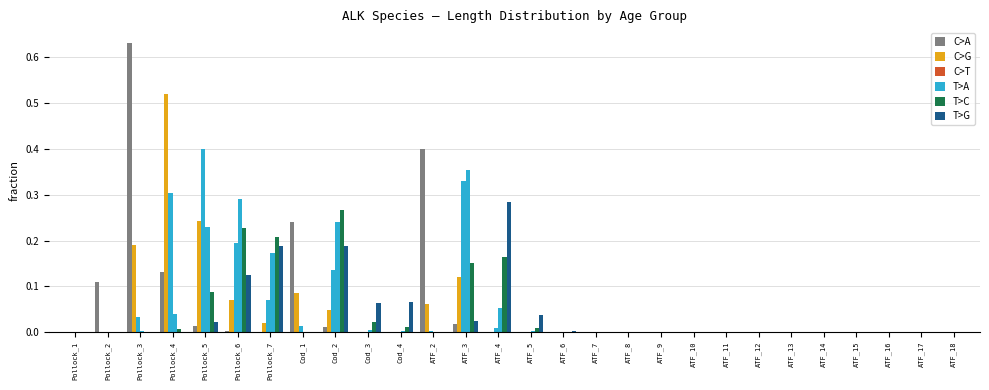

How many distinct data groups are displayed?

6